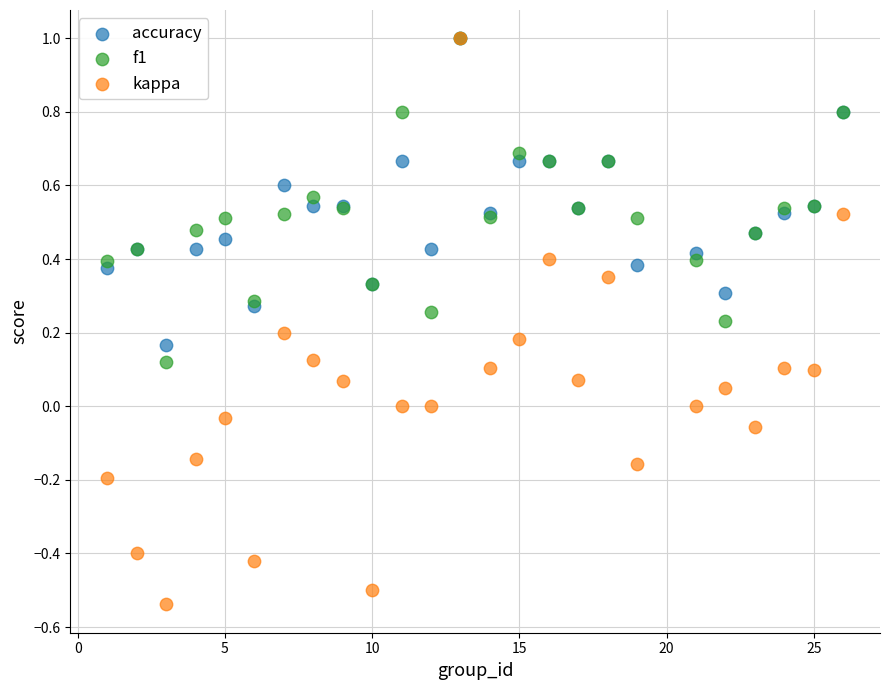

What are all the series names shown in the legend?

accuracy, f1, kappa